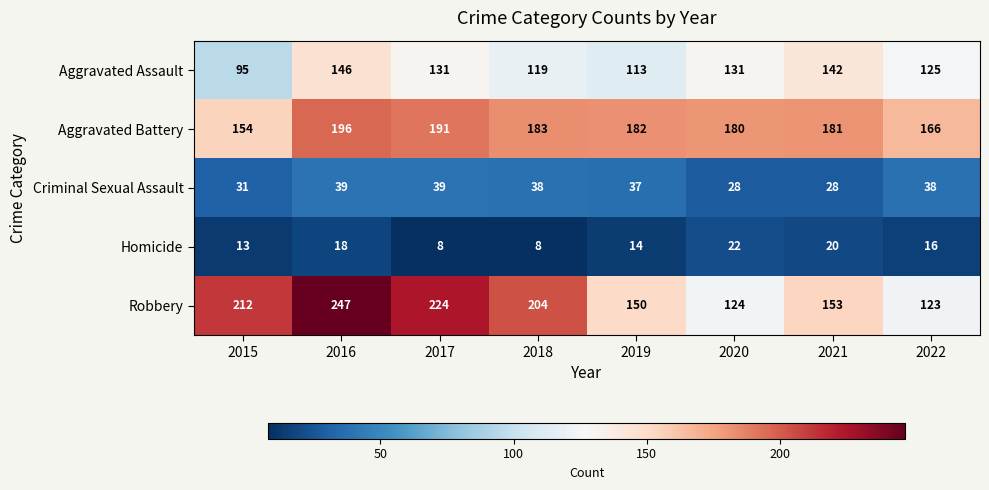

Is the value of Criminal Sexual Assault at 2016 greater than the value of Aggravated Battery at 2020?

No